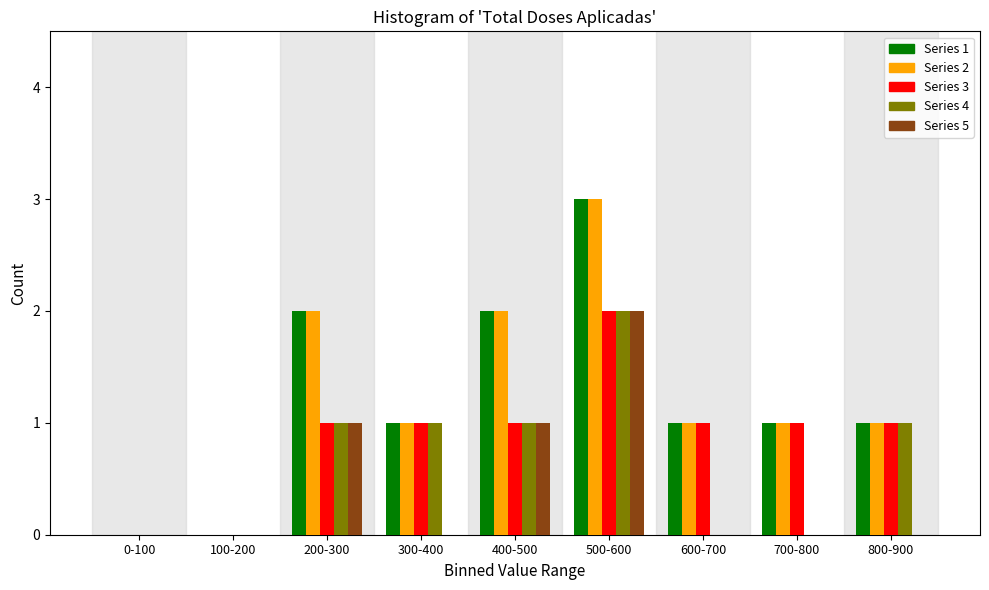

At which category is the sum across all series the highest?

500-600